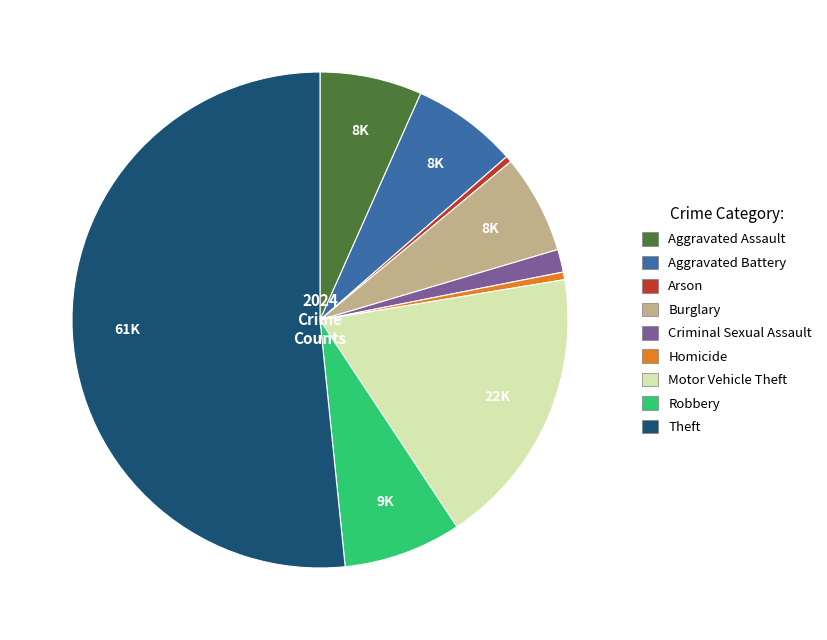

Which category accounts for the majority?

Theft